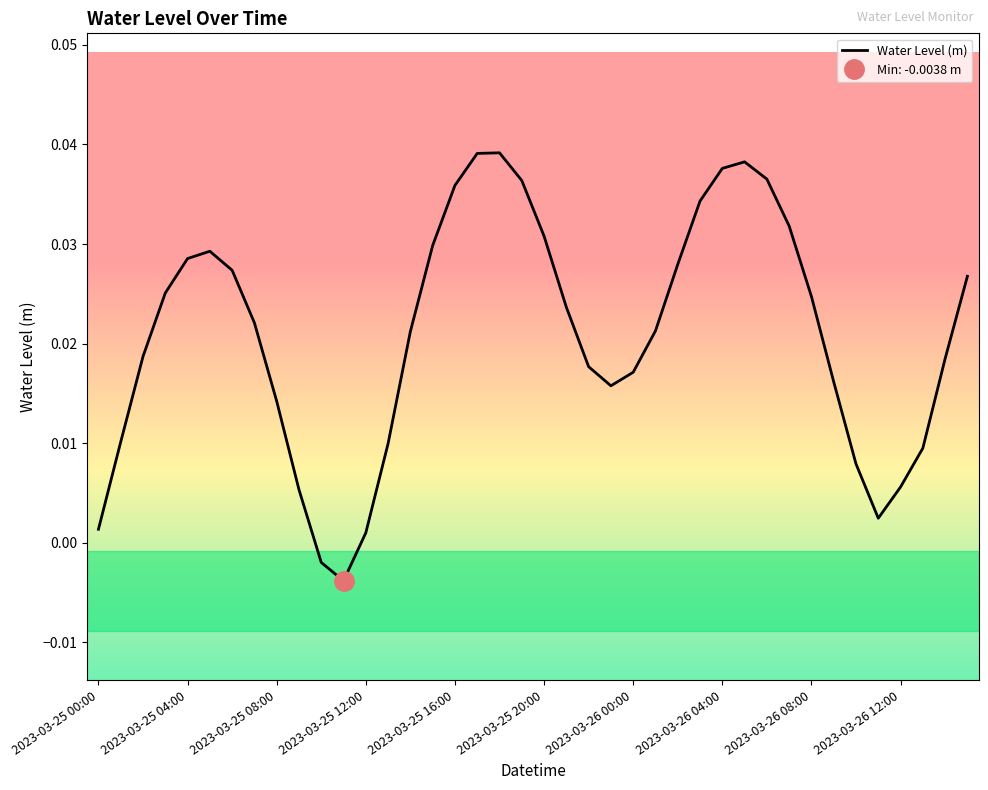

List the labels in order of value, smallest first.

2023-03-25 11:00, 2023-03-25 10:00, 2023-03-25 12:00, 2023-03-25 00:00, 2023-03-26 11:00, 2023-03-25 09:00, 2023-03-26 12:00, 2023-03-26 10:00, 2023-03-26 13:00, 2023-03-25 13:00, 2023-03-25 01:00, 2023-03-25 08:00, 2023-03-25 23:00, 2023-03-26 09:00, 2023-03-26 00:00, 2023-03-25 22:00, 2023-03-26 14:00, 2023-03-25 02:00, 2023-03-25 14:00, 2023-03-26 01:00, 2023-03-25 07:00, 2023-03-25 21:00, 2023-03-26 08:00, 2023-03-25 03:00, 2023-03-26 15:00, 2023-03-25 06:00, 2023-03-26 02:00, 2023-03-25 04:00, 2023-03-25 05:00, 2023-03-25 15:00, 2023-03-25 20:00, 2023-03-26 07:00, 2023-03-26 03:00, 2023-03-25 16:00, 2023-03-25 19:00, 2023-03-26 06:00, 2023-03-26 04:00, 2023-03-26 05:00, 2023-03-25 17:00, 2023-03-25 18:00